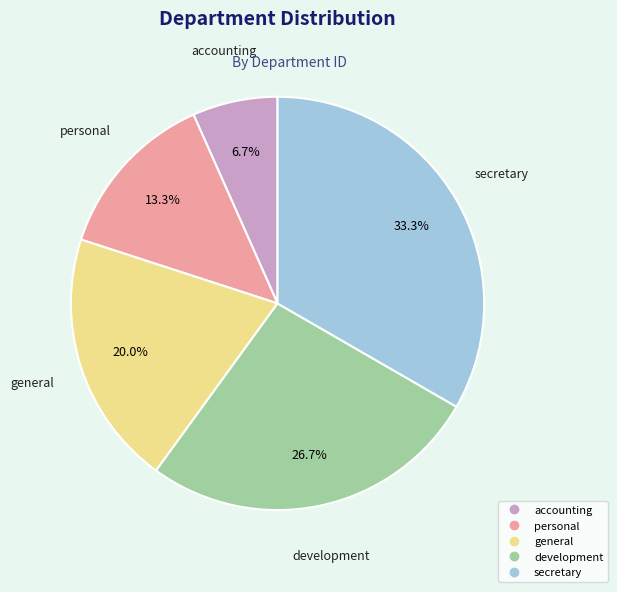

What percentage do secretary and accounting together represent?

40.0%